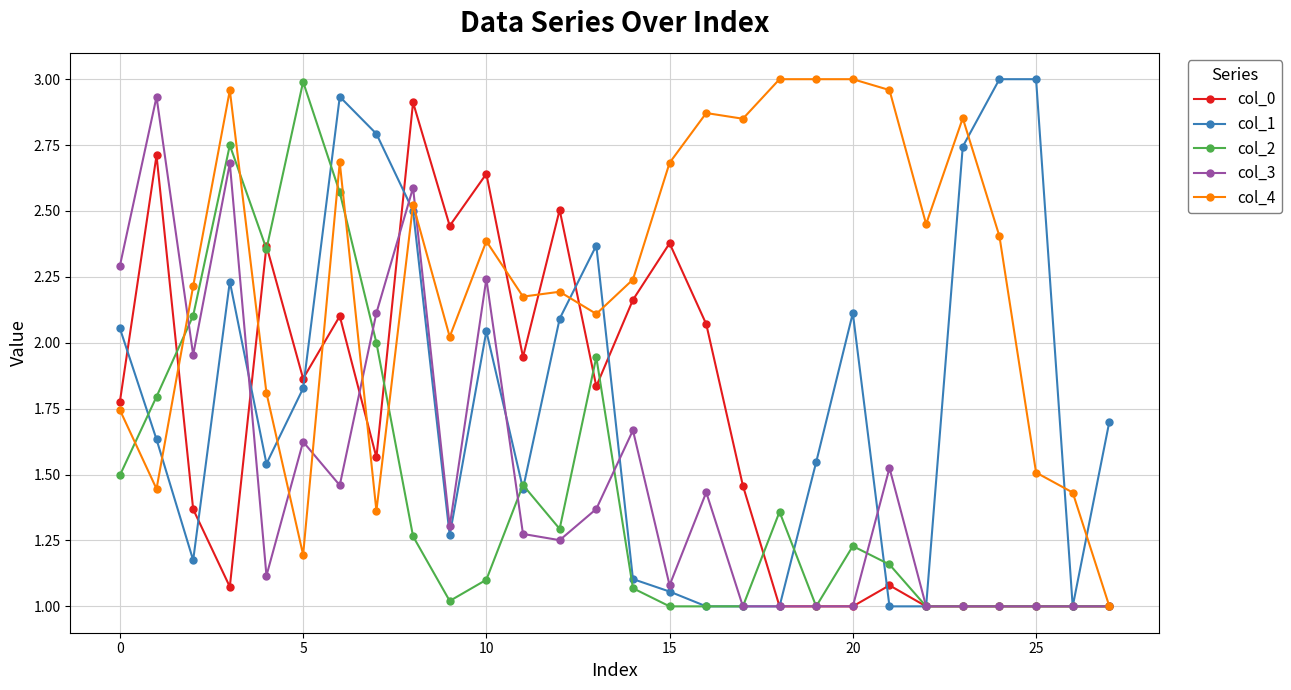

True or false: col_0 has more than 1 points higher than both neighbors.

True